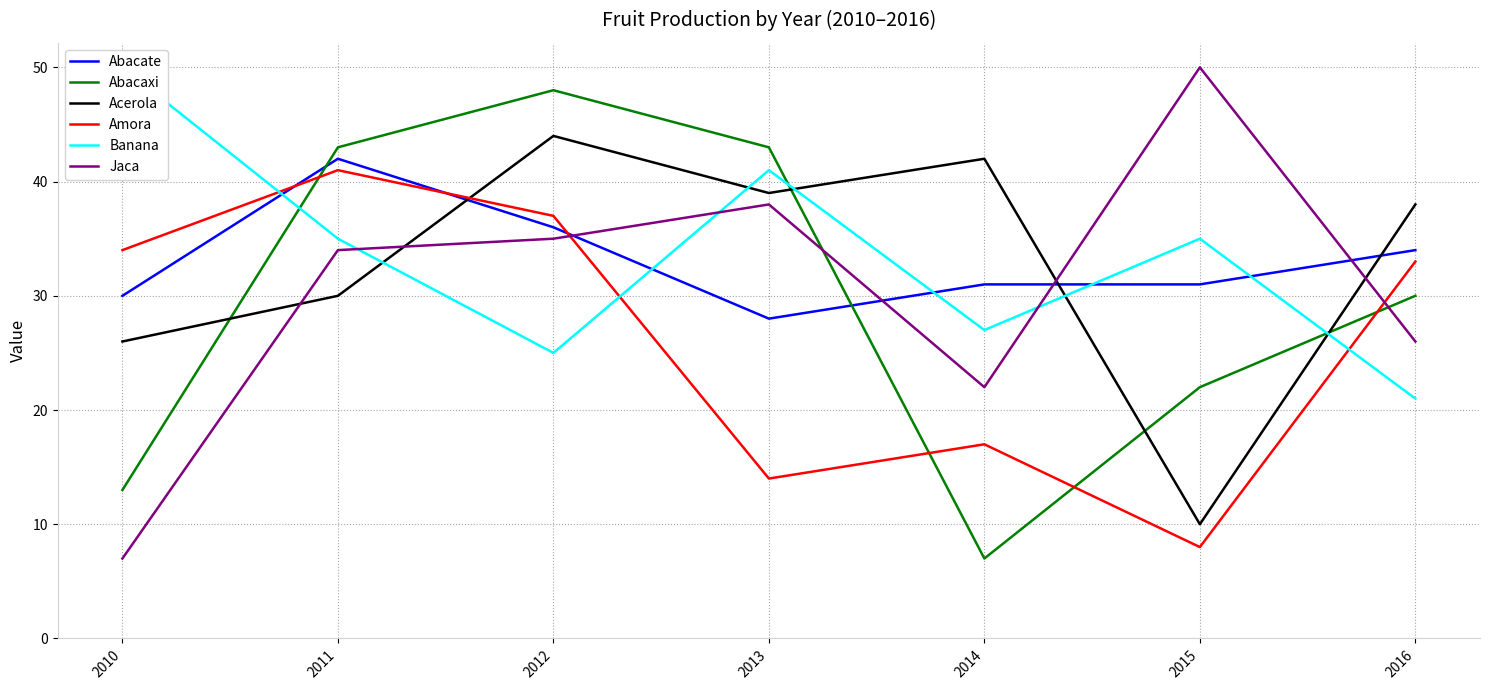

Reading right to left, extract all data points from this chart.

Abacate: 34	31	31	28	36	42	30
Abacaxi: 30	22	7	43	48	43	13
Acerola: 38	10	42	39	44	30	26
Amora: 33	8	17	14	37	41	34
Banana: 21	35	27	41	25	35	50
Jaca: 26	50	22	38	35	34	7